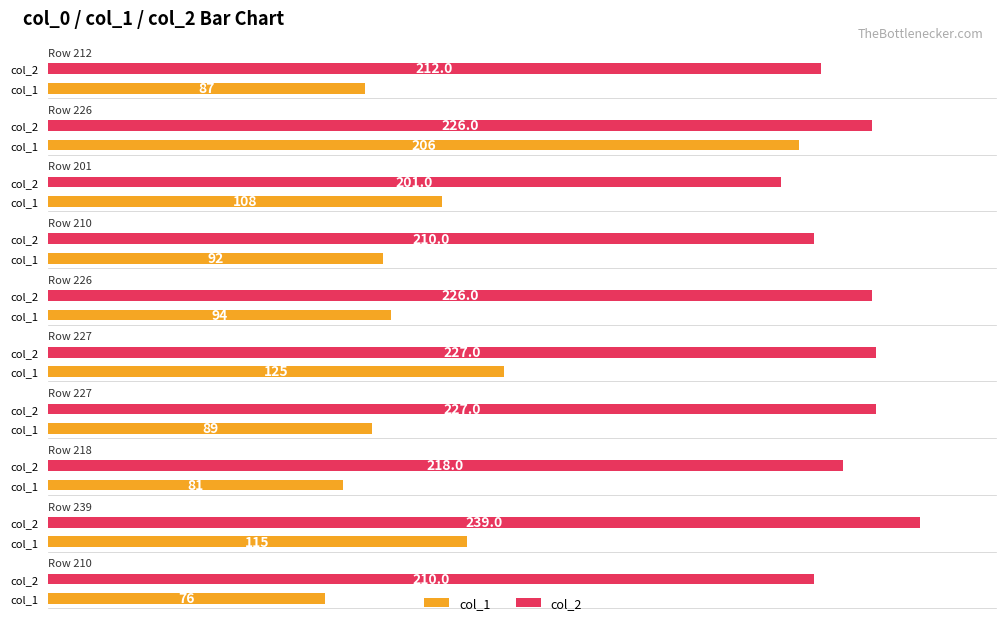

Which has a higher value, 212 or 210?

210